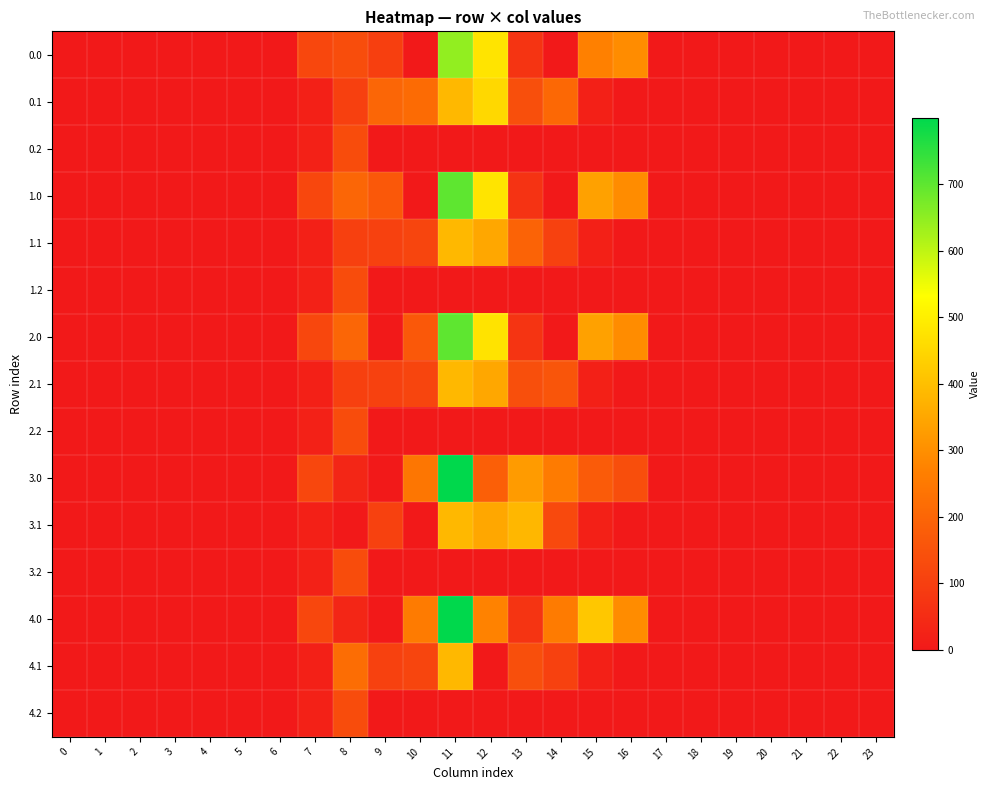

Reading left to right, transcribe all the data shown in this chart.

0.0: 0=0.0	1=0.0	2=0.0	3=0.0	4=0.0	5=0.0	6=0.0	7=120.6	8=136.0	9=101.0	10=0.0	11=645.3	12=477.2	13=70.2	14=0.3	15=269.7	16=294.5	17=0.0	18=0.0	19=0.0	20=0.0	21=0.0	22=0.0	23=0.0
0.1: 0=0.0	1=0.0	2=0.0	3=0.0	4=0.0	5=0.0	6=0.0	7=17.7	8=102.3	9=200.1	10=215.0	11=384.7	12=451.8	13=141.2	14=206.5	15=17.3	16=0.0	17=0.0	18=0.0	19=0.0	20=0.0	21=0.0	22=0.0	23=0.0
0.2: 0=0.0	1=0.0	2=0.0	3=0.0	4=0.0	5=0.0	6=0.0	7=22.3	8=134.2	9=0.0	10=0.0	11=0.0	12=0.0	13=0.0	14=0.0	15=0.0	16=0.0	17=0.0	18=0.0	19=0.0	20=0.0	21=0.0	22=0.0	23=0.0
1.0: 0=0.0	1=0.0	2=0.0	3=0.0	4=0.0	5=0.0	6=0.0	7=120.6	8=200.0	9=165.0	10=0.0	11=699.9	12=477.2	13=68.0	14=0.3	15=337.8	16=294.5	17=0.0	18=0.0	19=0.0	20=0.0	21=0.0	22=0.0	23=0.0
1.1: 0=0.0	1=0.0	2=0.0	3=0.0	4=0.0	5=0.0	6=0.0	7=17.7	8=102.3	9=104.8	10=114.0	11=384.7	12=350.8	13=194.6	14=105.5	15=17.3	16=0.0	17=0.0	18=0.0	19=0.0	20=0.0	21=0.0	22=0.0	23=0.0
1.2: 0=0.0	1=0.0	2=0.0	3=0.0	4=0.0	5=0.0	6=0.0	7=22.3	8=134.2	9=0.0	10=0.0	11=0.0	12=0.0	13=0.0	14=0.0	15=0.0	16=0.0	17=0.0	18=0.0	19=0.0	20=0.0	21=0.0	22=0.0	23=0.0
2.0: 0=0.0	1=0.0	2=0.0	3=0.0	4=0.0	5=0.0	6=0.0	7=120.6	8=200.0	9=0.0	10=165.0	11=699.9	12=475.0	13=70.2	14=0.3	15=337.8	16=294.5	17=0.0	18=0.0	19=0.0	20=0.0	21=0.0	22=0.0	23=0.0
2.1: 0=0.0	1=0.0	2=0.0	3=0.0	4=0.0	5=0.0	6=0.0	7=17.7	8=102.3	9=104.8	10=114.0	11=384.7	12=350.8	13=141.2	14=158.8	15=17.3	16=0.0	17=0.0	18=0.0	19=0.0	20=0.0	21=0.0	22=0.0	23=0.0
2.2: 0=0.0	1=0.0	2=0.0	3=0.0	4=0.0	5=0.0	6=0.0	7=22.3	8=134.2	9=0.0	10=0.0	11=0.0	12=0.0	13=0.0	14=0.0	15=0.0	16=0.0	17=0.0	18=0.0	19=0.0	20=0.0	21=0.0	22=0.0	23=0.0
3.0: 0=0.0	1=0.0	2=0.0	3=0.0	4=0.0	5=0.0	6=0.0	7=120.6	8=35.0	9=0.0	10=244.7	11=799.3	12=183.1	13=325.2	14=255.3	15=172.8	16=140.4	17=0.0	18=0.0	19=0.0	20=0.0	21=0.0	22=0.0	23=0.0
3.1: 0=0.0	1=0.0	2=0.0	3=0.0	4=0.0	5=0.0	6=0.0	7=17.7	8=0.0	9=104.8	10=0.0	11=384.7	12=350.8	13=382.7	14=125.2	15=17.3	16=0.0	17=0.0	18=0.0	19=0.0	20=0.0	21=0.0	22=0.0	23=0.0
3.2: 0=0.0	1=0.0	2=0.0	3=0.0	4=0.0	5=0.0	6=0.0	7=22.3	8=134.2	9=0.0	10=0.0	11=0.0	12=0.0	13=0.0	14=0.0	15=0.0	16=0.0	17=0.0	18=0.0	19=0.0	20=0.0	21=0.0	22=0.0	23=0.0
4.0: 0=0.0	1=0.0	2=0.0	3=0.0	4=0.0	5=0.0	6=0.0	7=120.6	8=35.0	9=0.0	10=255.0	11=799.3	12=274.0	13=70.2	14=255.3	15=417.5	16=294.5	17=0.0	18=0.0	19=0.0	20=0.0	21=0.0	22=0.0	23=0.0
4.1: 0=0.0	1=0.0	2=0.0	3=0.0	4=0.0	5=0.0	6=0.0	7=17.7	8=220.4	9=104.8	10=114.0	11=384.7	12=0.0	13=141.2	14=105.5	15=17.3	16=0.0	17=0.0	18=0.0	19=0.0	20=0.0	21=0.0	22=0.0	23=0.0
4.2: 0=0.0	1=0.0	2=0.0	3=0.0	4=0.0	5=0.0	6=0.0	7=22.3	8=134.2	9=0.0	10=0.0	11=0.0	12=0.0	13=0.0	14=0.0	15=0.0	16=0.0	17=0.0	18=0.0	19=0.0	20=0.0	21=0.0	22=0.0	23=0.0